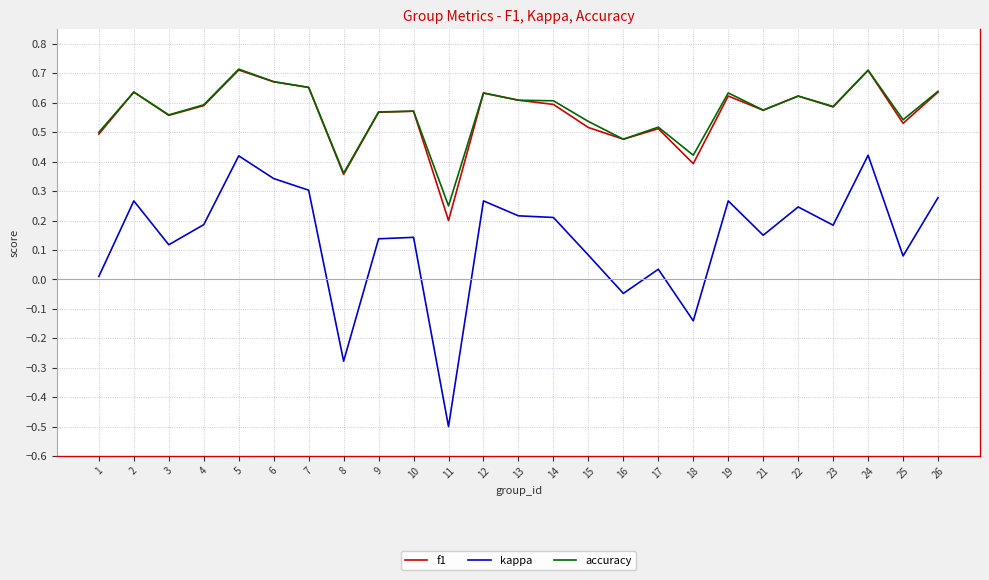

Between 10 and 24, which series saw the biggest shift?

kappa